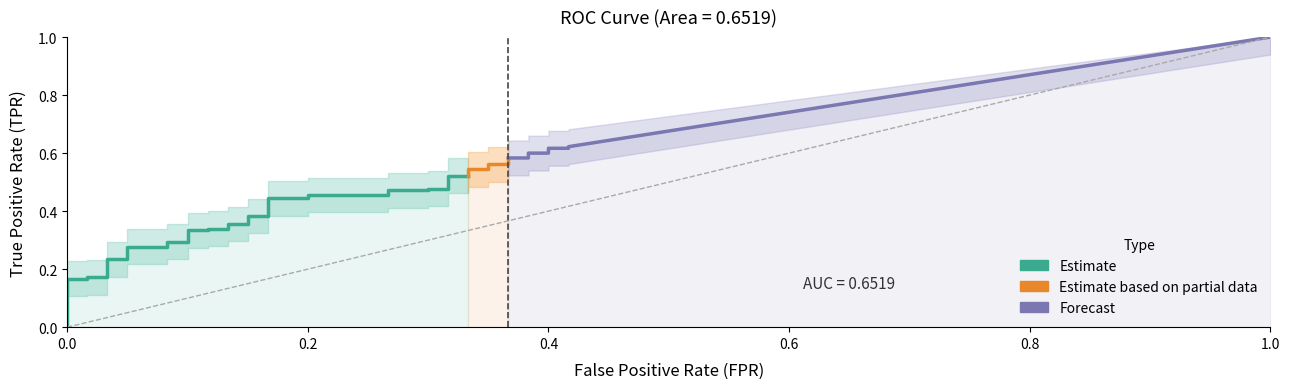

True or false: tpr and fpr cross at least once.

False